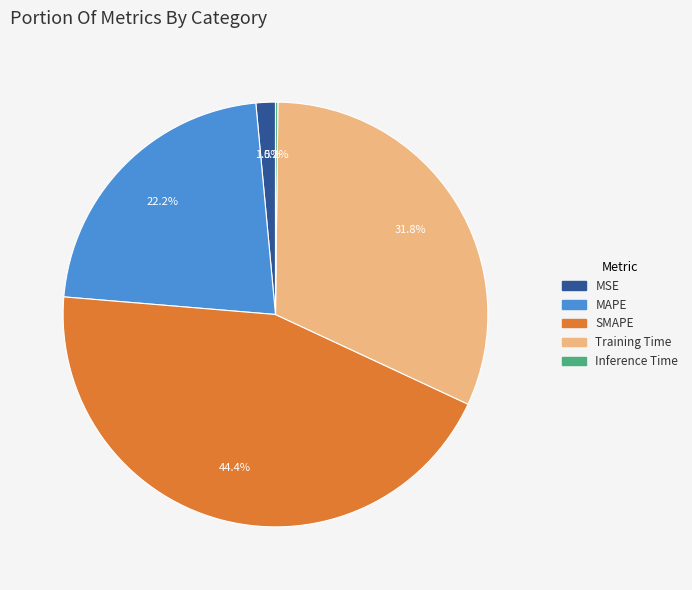

Between MAPE and SMAPE, which is larger?

SMAPE